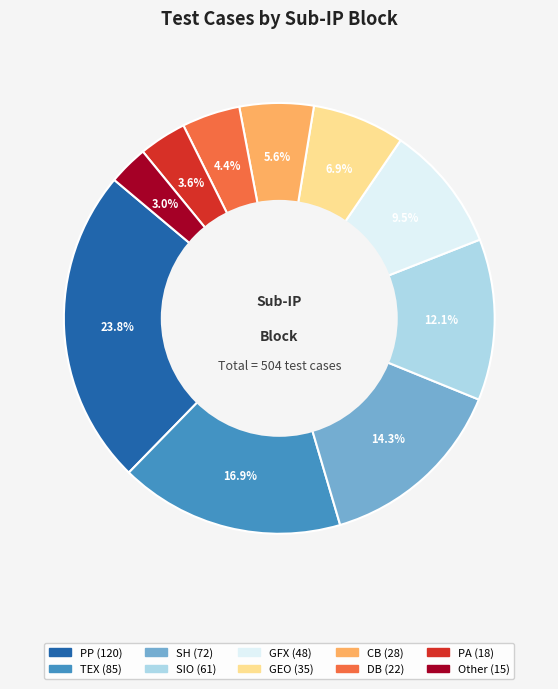

Which has a higher value, GEO or DB?

GEO